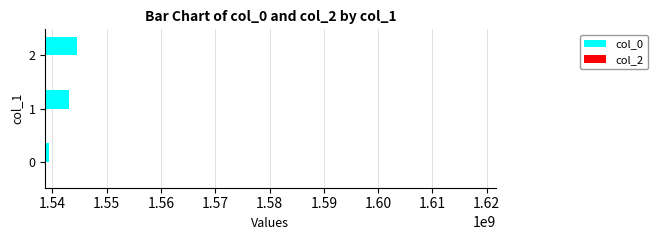

What is the sum of all values?

4626995953.0